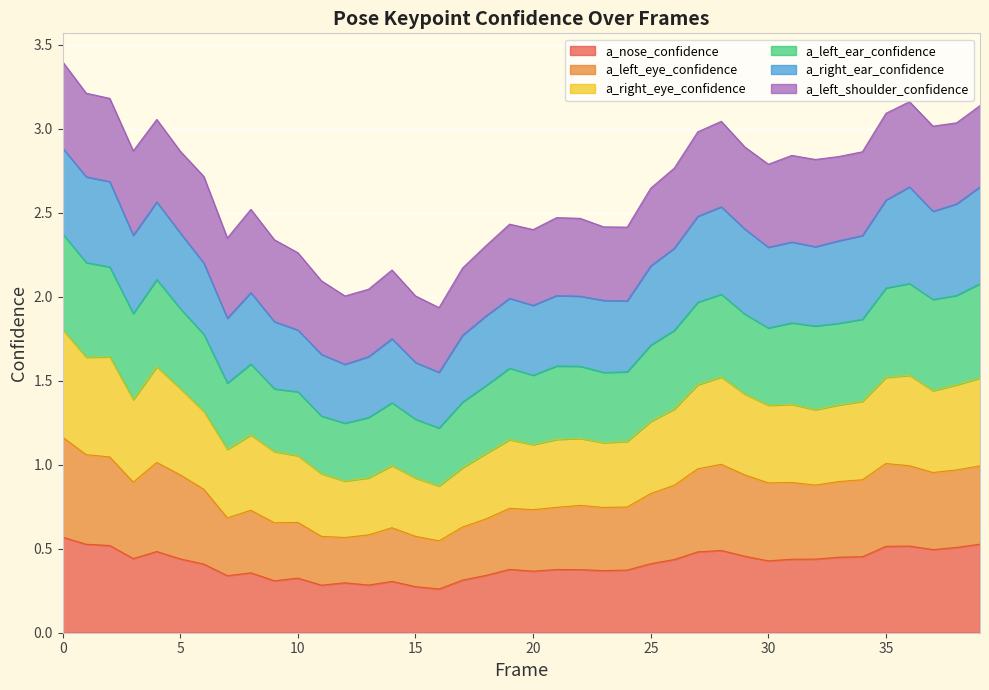

True or false: a_nose_confidence and a_left_ear_confidence cross at least once.

False